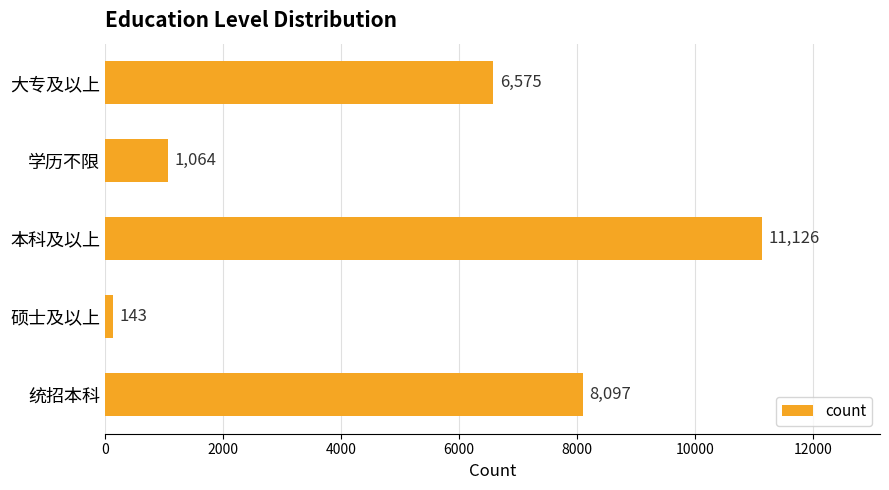

Where is the data nearest to the value 5634?

大专及以上